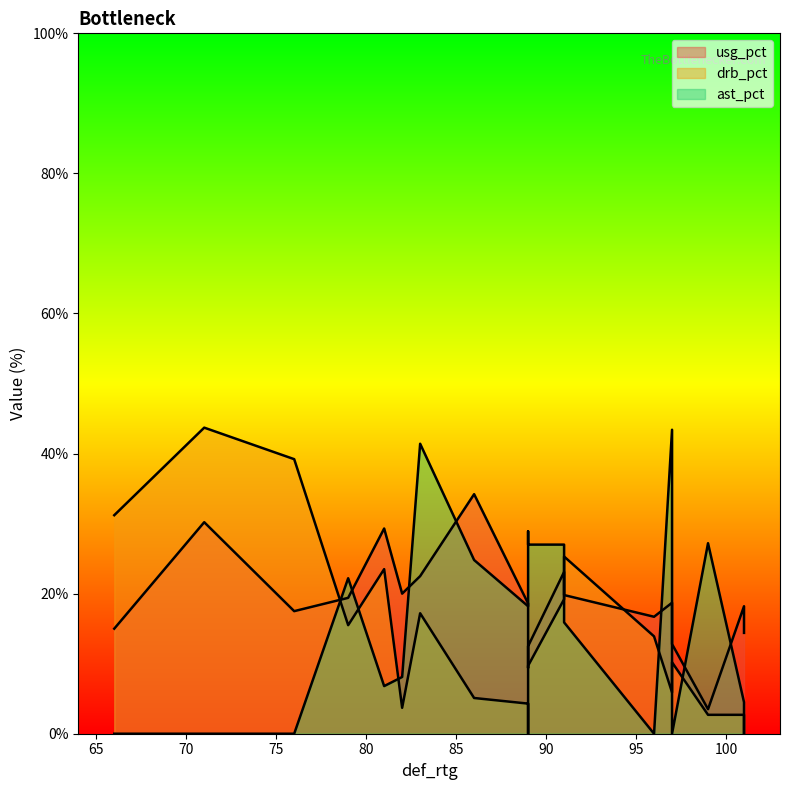

At which category does the chart reach its peak across all series?

71